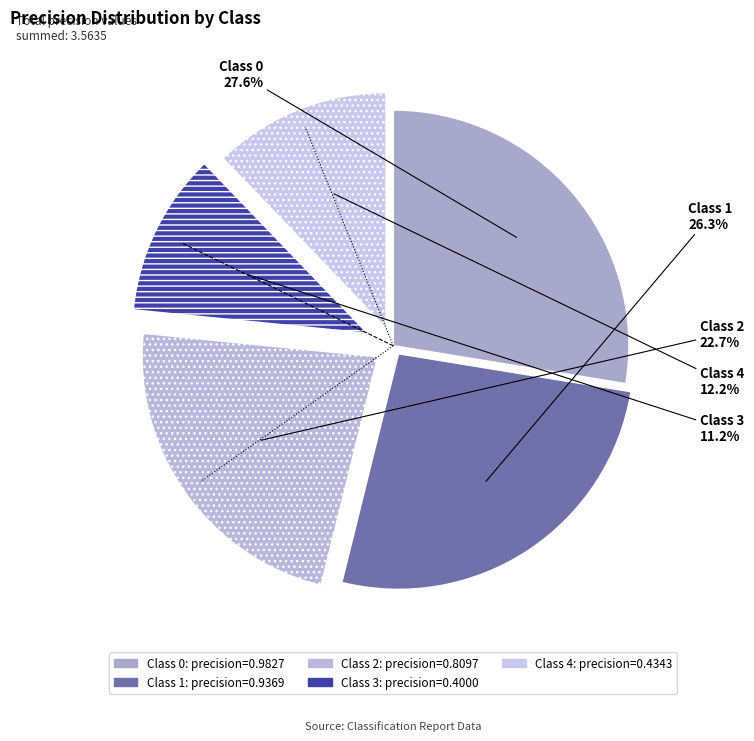

How many segments does this pie chart have?

5